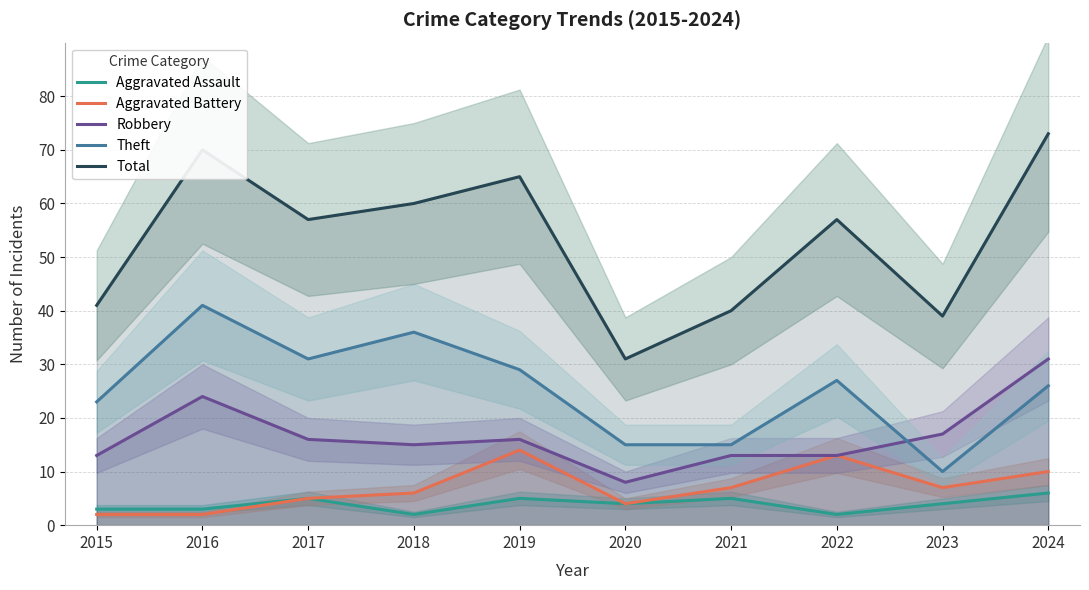

List the series in order of their peak value, lowest first.

Aggravated Assault, Aggravated Battery, Robbery, Theft, Total